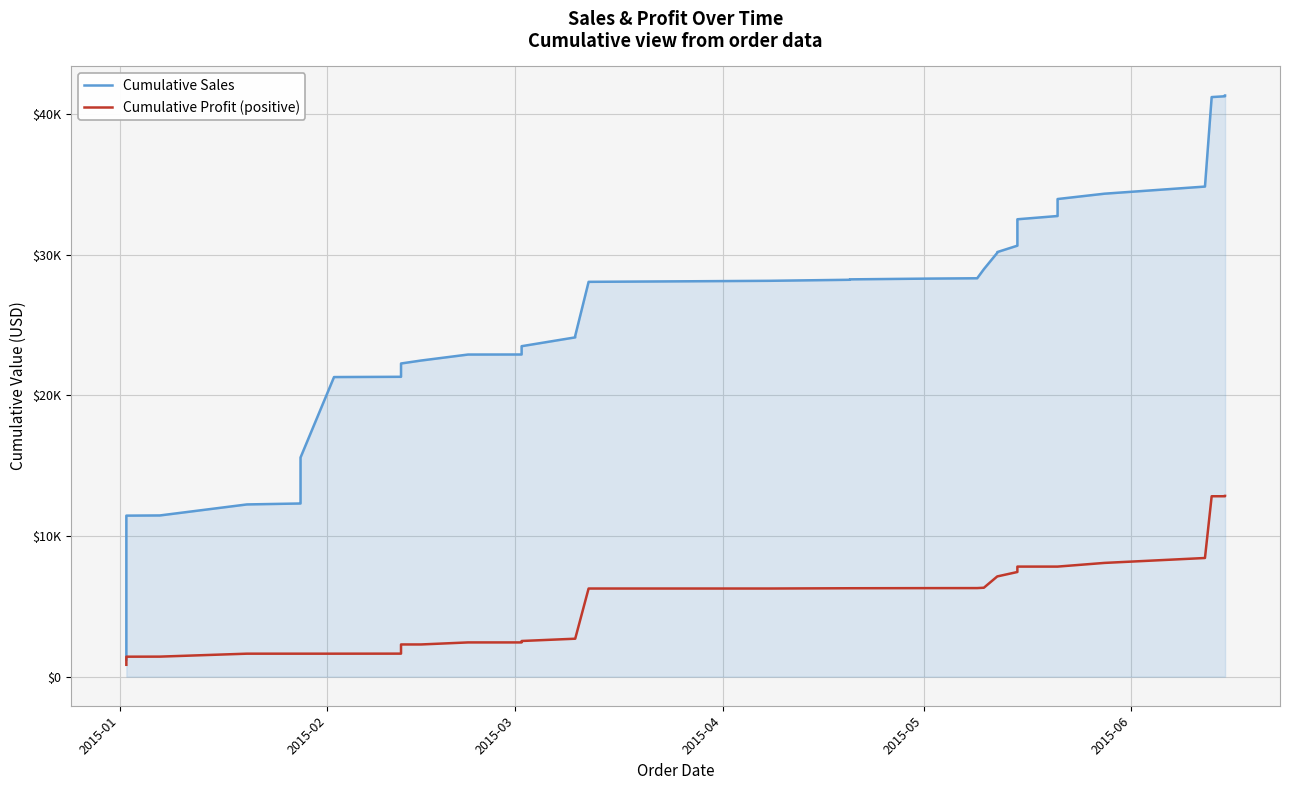

True or false: Cumulative Profit (positive) and Cumulative Sales intersect in this chart.

False